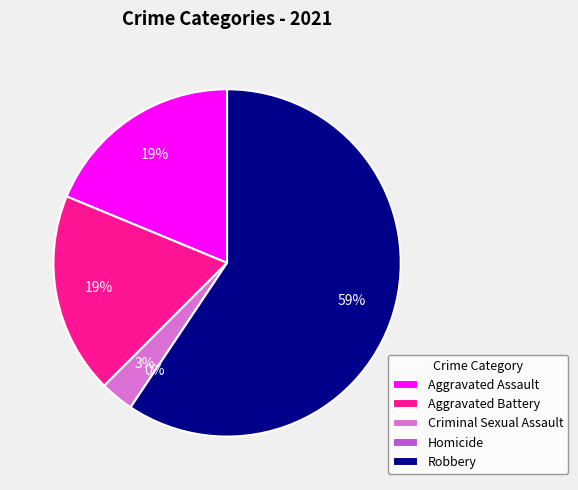

Is Robbery the majority of the pie?

Yes